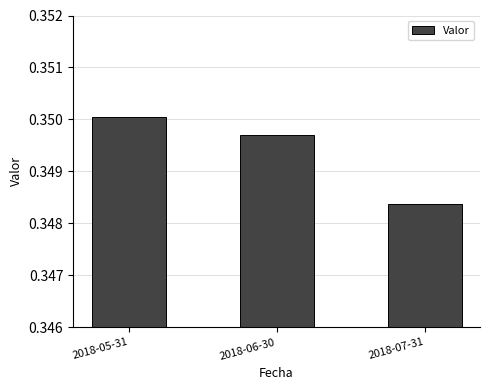

Between 2018-07-31 and 2018-05-31, which is larger?

2018-05-31